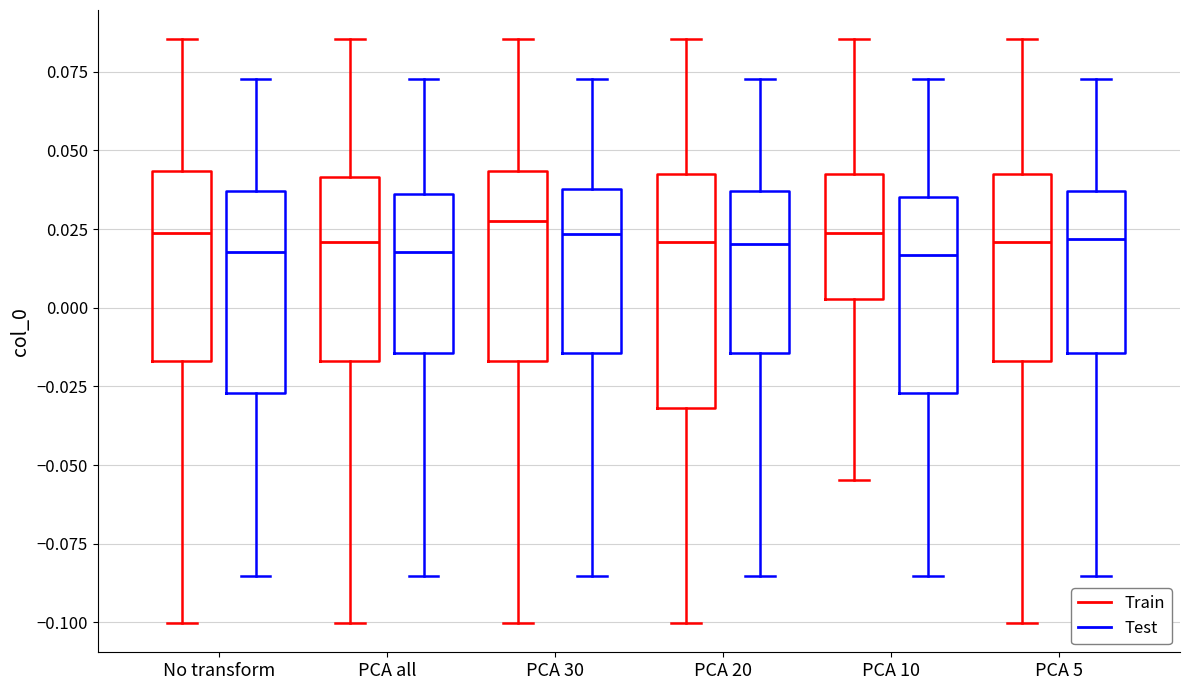

Reading left to right, read every box against the y-axis: the position of its median line, the range the box covers, and the ends of its whiskers. The values are not printed on the chart, so give them approximately, as read against the axis.

No transform (Train): median 0.025, box -0.015 to 0.045, whiskers -0.100 to 0.085
No transform (Test): median 0.020, box -0.025 to 0.035, whiskers -0.085 to 0.075
PCA all (Train): median 0.020, box -0.015 to 0.040, whiskers -0.100 to 0.085
PCA all (Test): median 0.020, box -0.015 to 0.035, whiskers -0.085 to 0.075
PCA 30 (Train): median 0.025, box -0.015 to 0.045, whiskers -0.100 to 0.085
PCA 30 (Test): median 0.025, box -0.015 to 0.040, whiskers -0.085 to 0.075
PCA 20 (Train): median 0.020, box -0.030 to 0.040, whiskers -0.100 to 0.085
PCA 20 (Test): median 0.020, box -0.015 to 0.035, whiskers -0.085 to 0.075
PCA 10 (Train): median 0.025, box 0.005 to 0.045, whiskers -0.055 to 0.085
PCA 10 (Test): median 0.015, box -0.025 to 0.035, whiskers -0.085 to 0.075
PCA 5 (Train): median 0.020, box -0.015 to 0.040, whiskers -0.100 to 0.085
PCA 5 (Test): median 0.020, box -0.015 to 0.035, whiskers -0.085 to 0.075